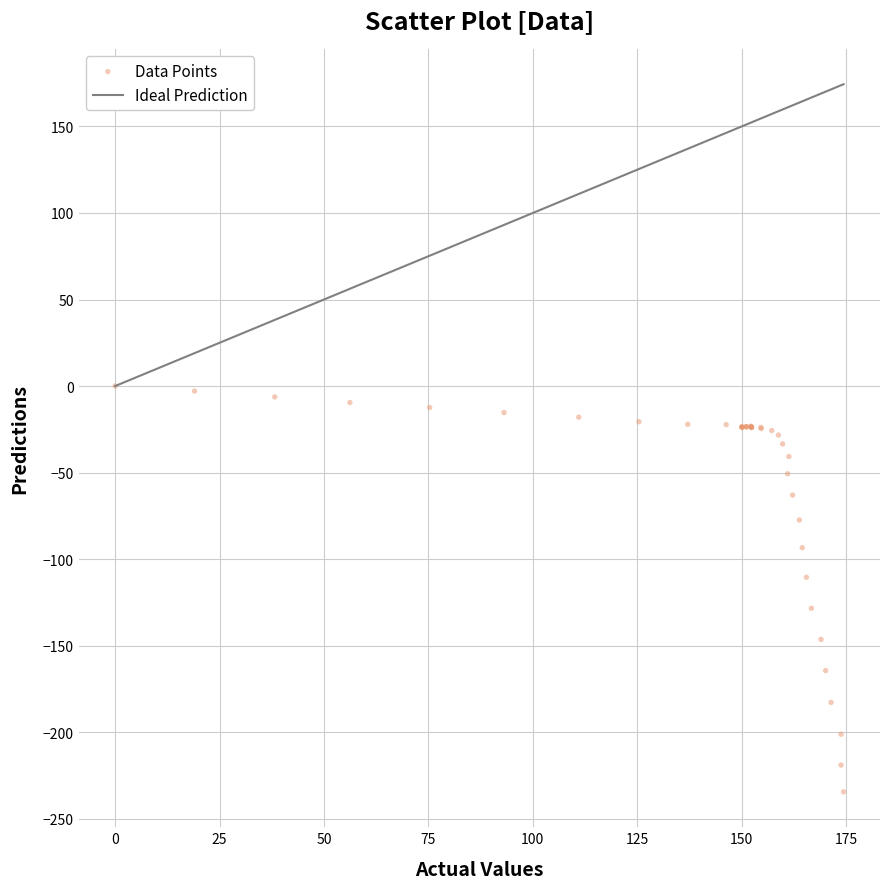

What Y value in the scatter plot is closest to -117?

-110.5